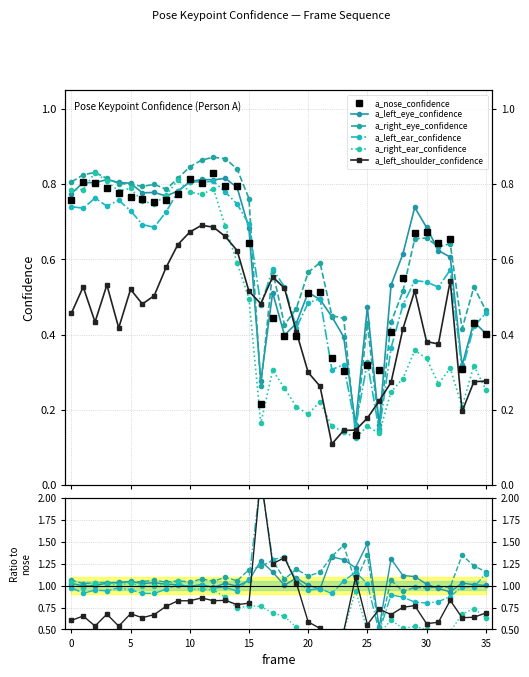

At how many categories does at least one series exceed 0?

36